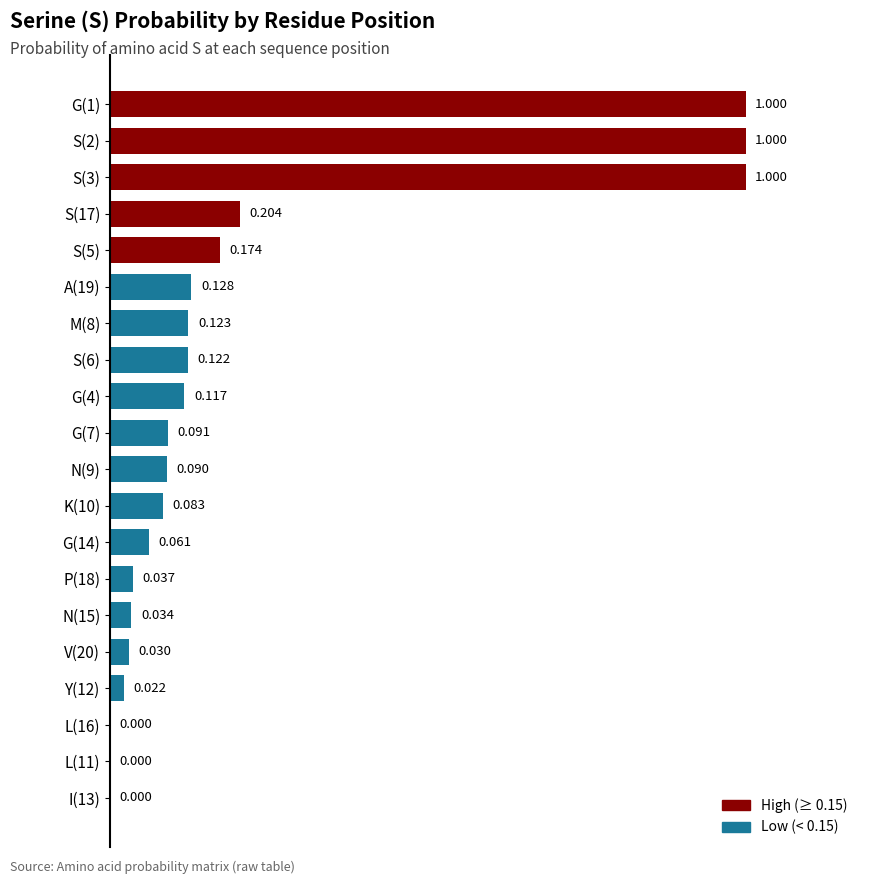

Are the bars horizontal?

Yes